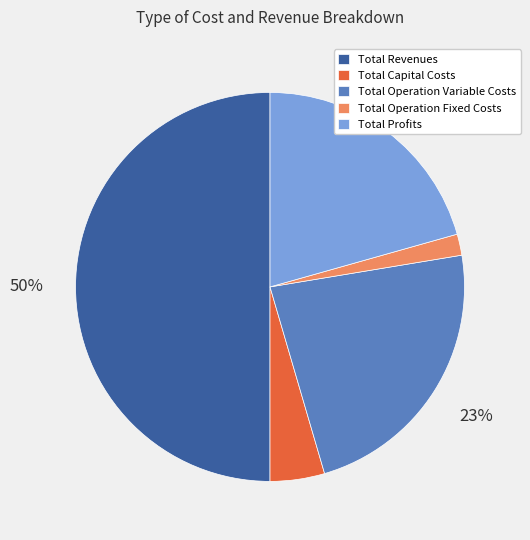

Count the number of slices in the pie.

5